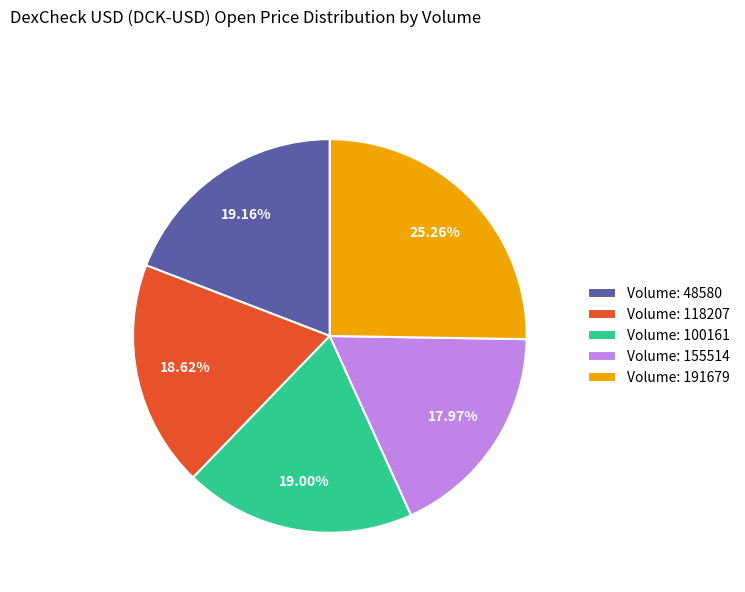

Does Volume: 155514 account for over 50% of the chart?

No